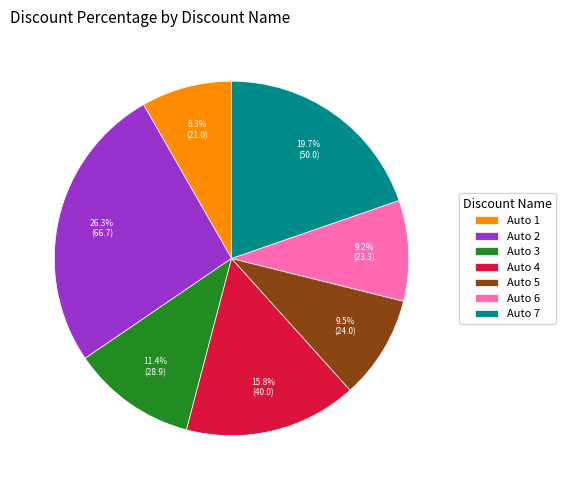

What is the total percentage of Auto 1 and Auto 2?

34.5%